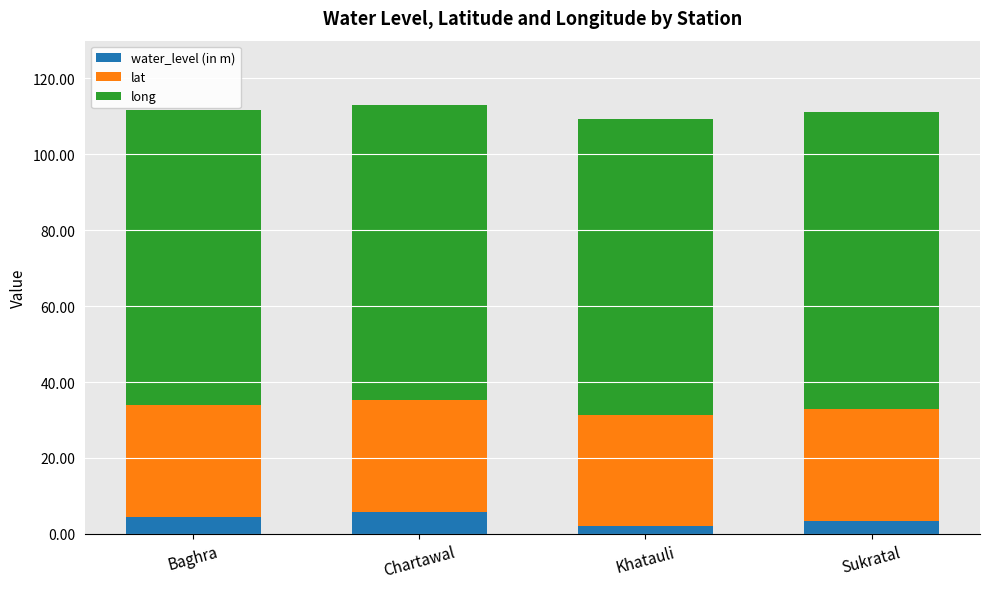

What is the highest value of the water_level (in m) series?

5.8